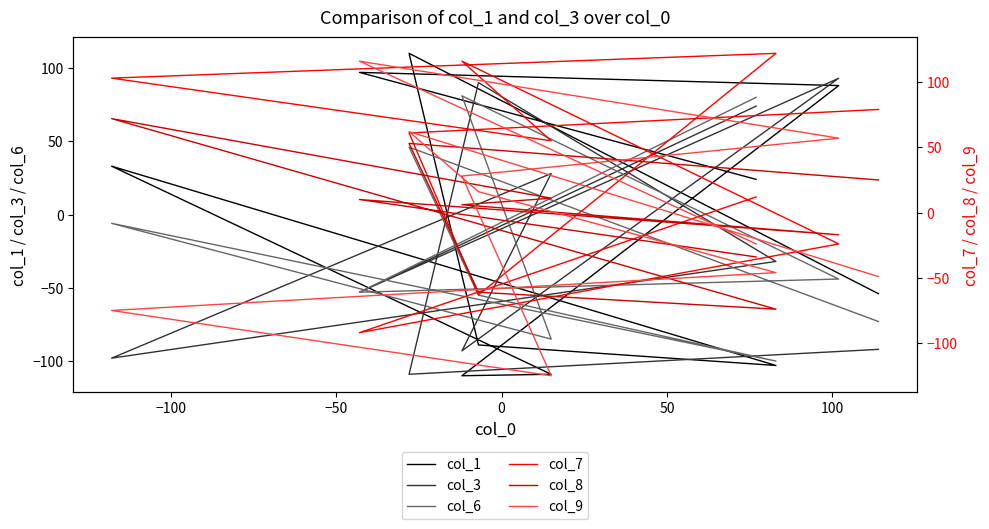

Reading right to left, what are all the values shown in this chart?

col_1: 24	97	88	-110	-109	33	-103	-89	110	-54
col_3: 74	-53	93	-93	28	-98	-32	90	-109	-92
col_6: 80	-53	-44	81	-85	-6	-100	-55	46	-73
col_7: 12	-92	-24	116	55	103	122	-63	61	79
col_8: -34	10	-17	6	11	72	-74	-61	53	25
col_9: -24	116	57	28	-125	-75	-46	16	62	-49